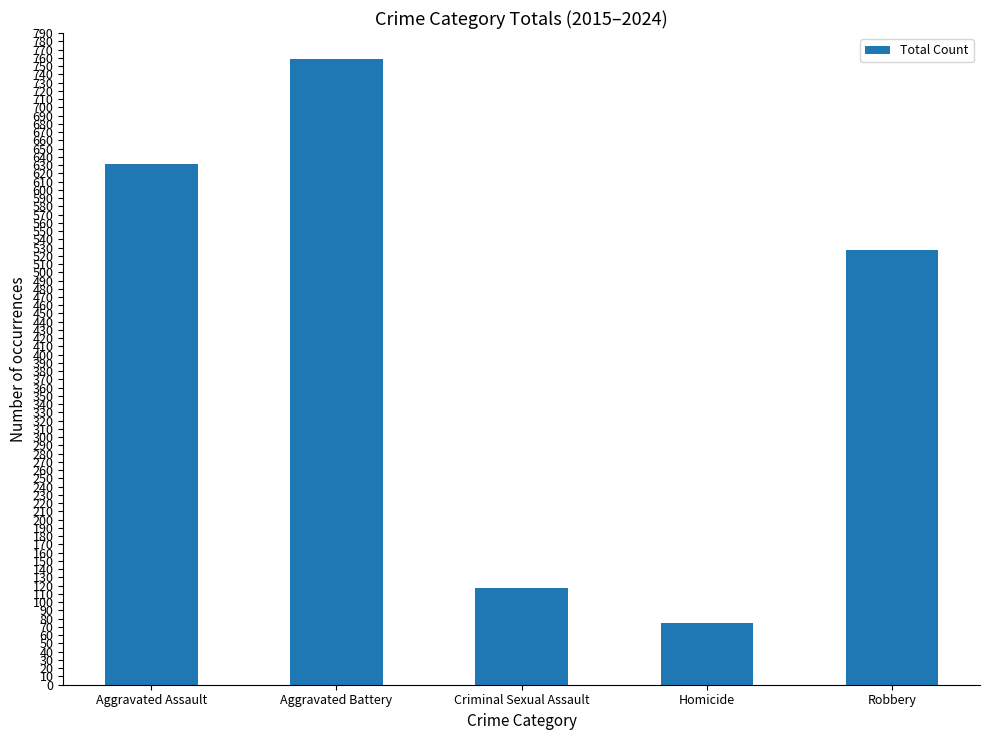

Which label corresponds to the smallest value in the chart?

Homicide